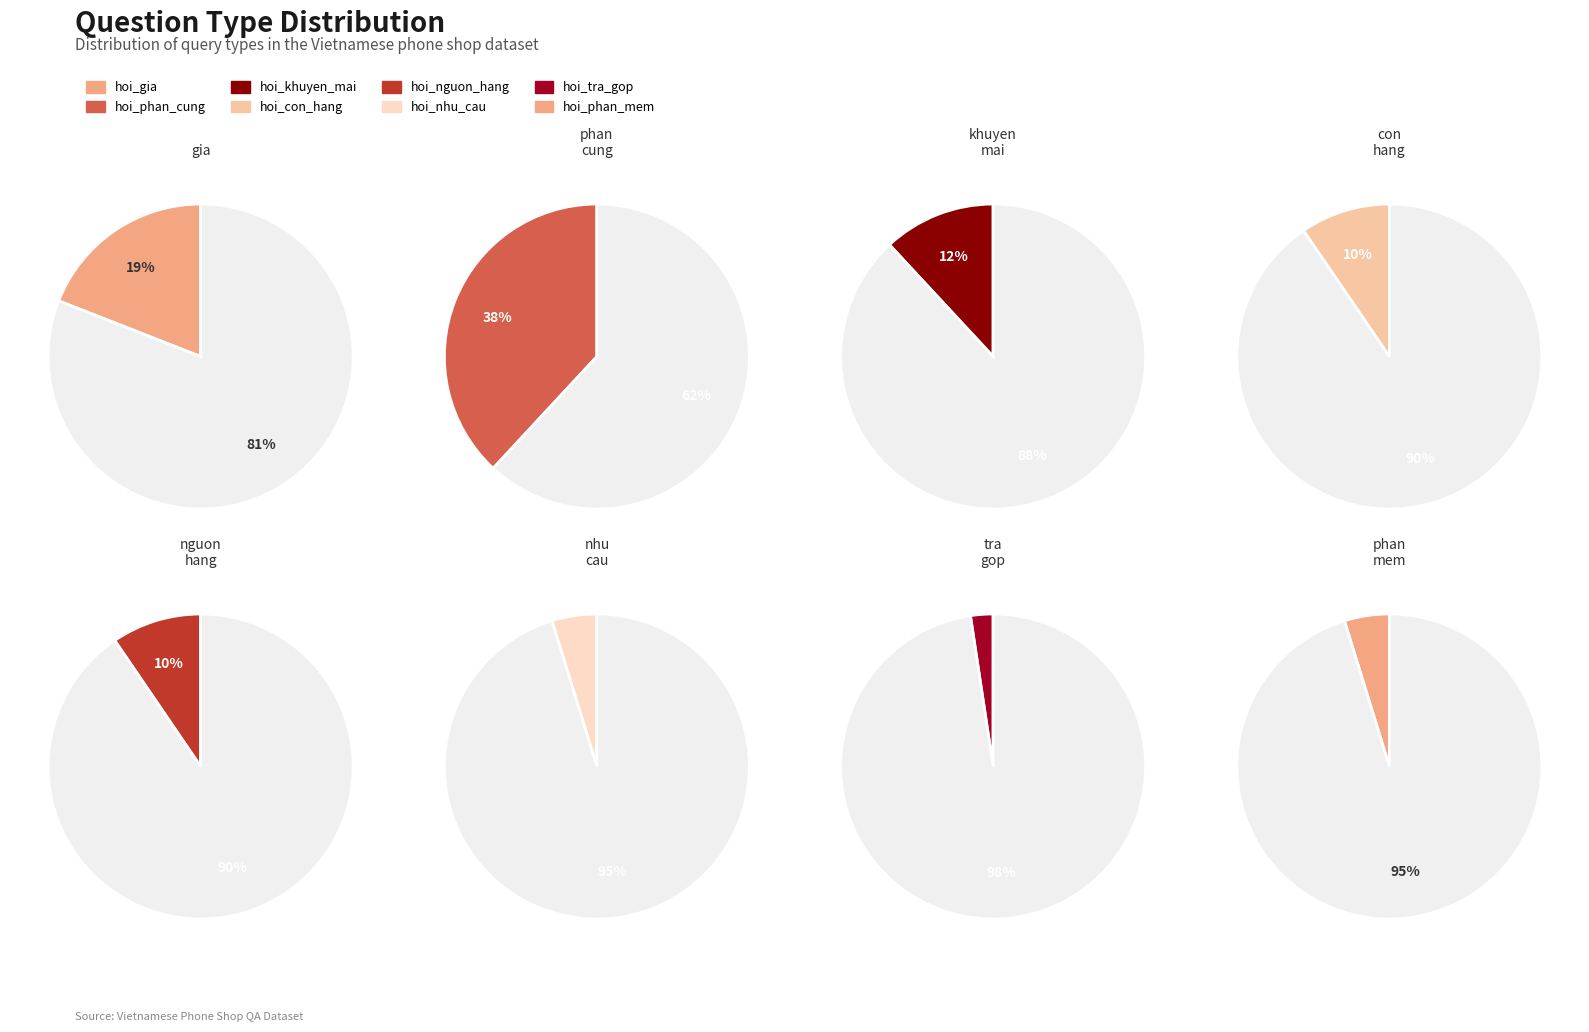

To the nearest percent, what portion does hoi_phan_mem represent?

5%